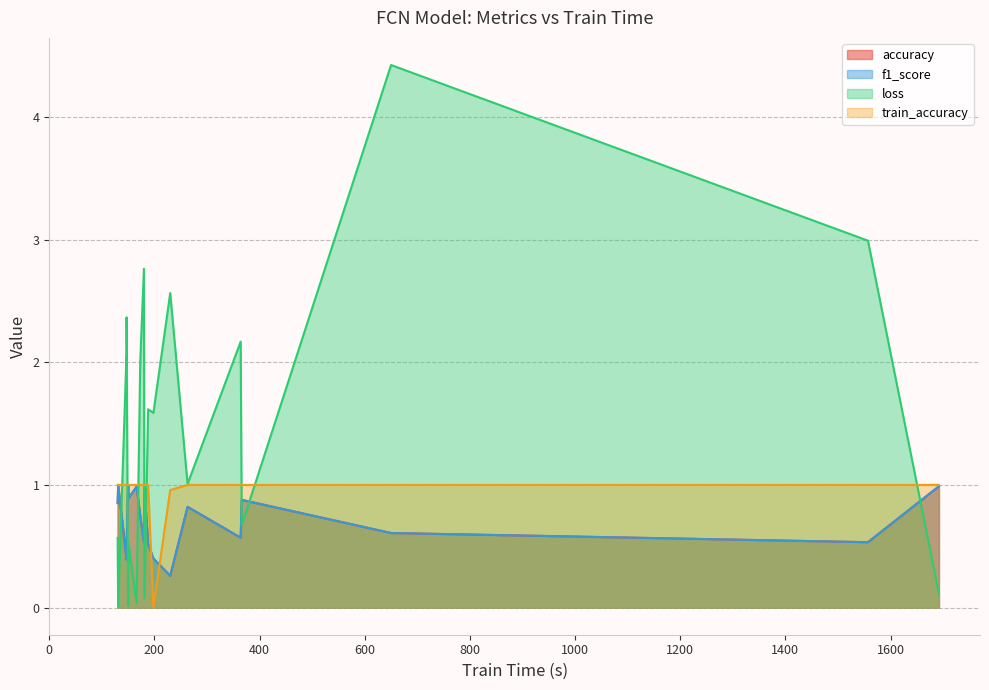

What is the average value of the accuracy series?

0.7